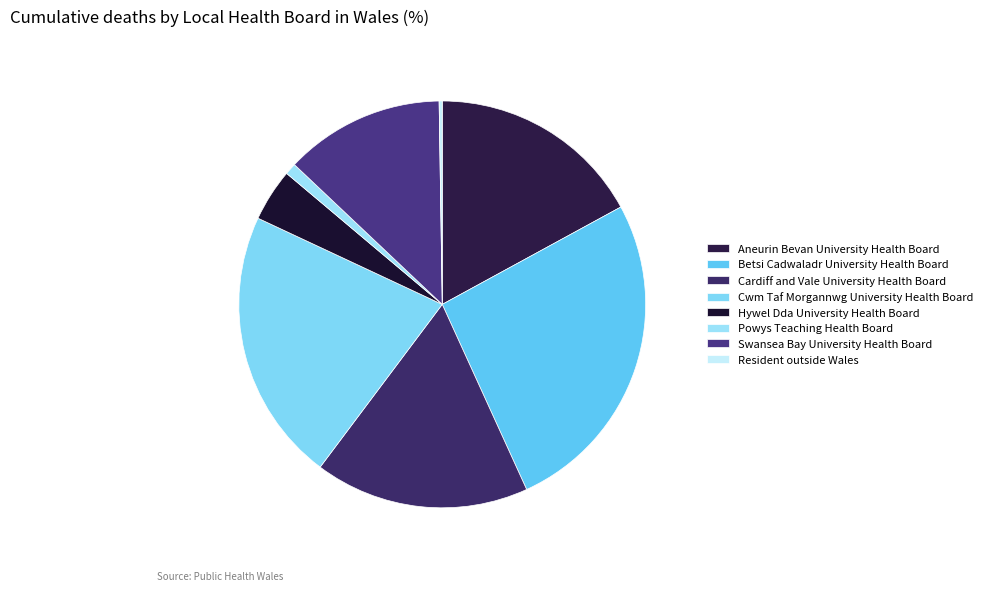

Which has a higher value, Cardiff and Vale University Health Board or Swansea Bay University Health Board?

Cardiff and Vale University Health Board